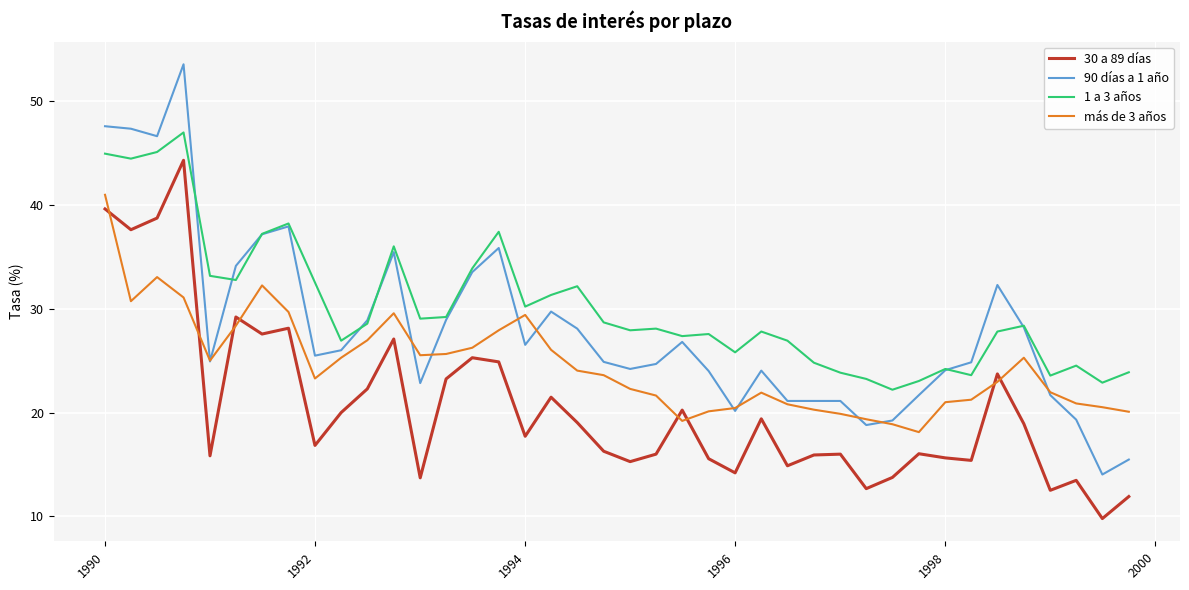

Which series has the largest range (max minus min)?

90 días a 1 año